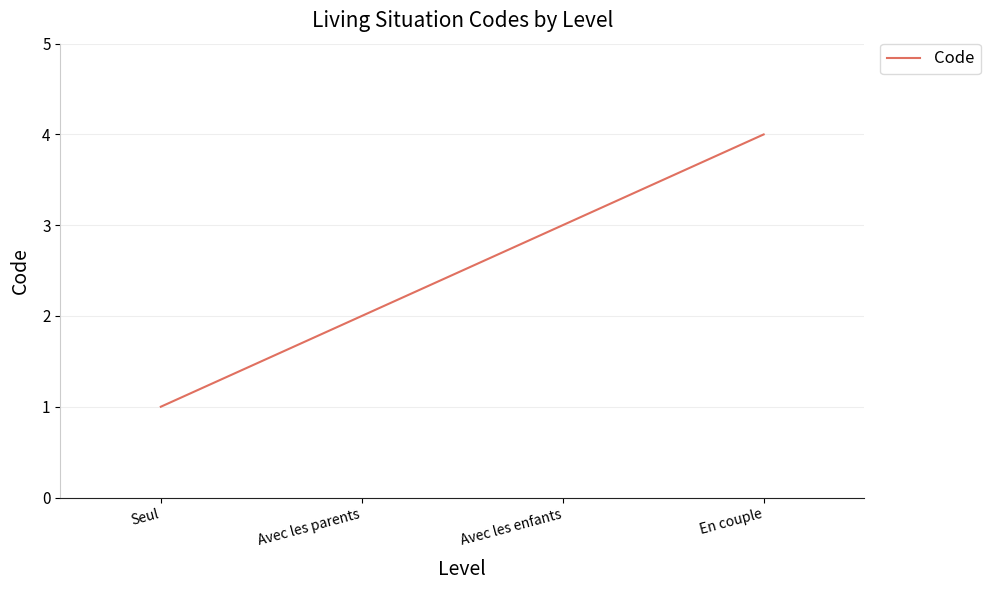

True or false: the data has more than 1 interior local peaks.

False